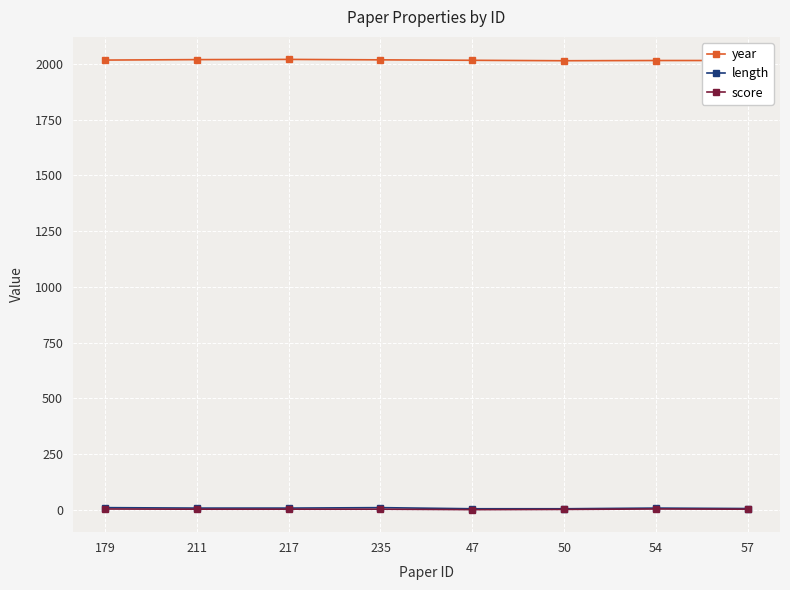

True or false: length and year intersect in this chart.

False